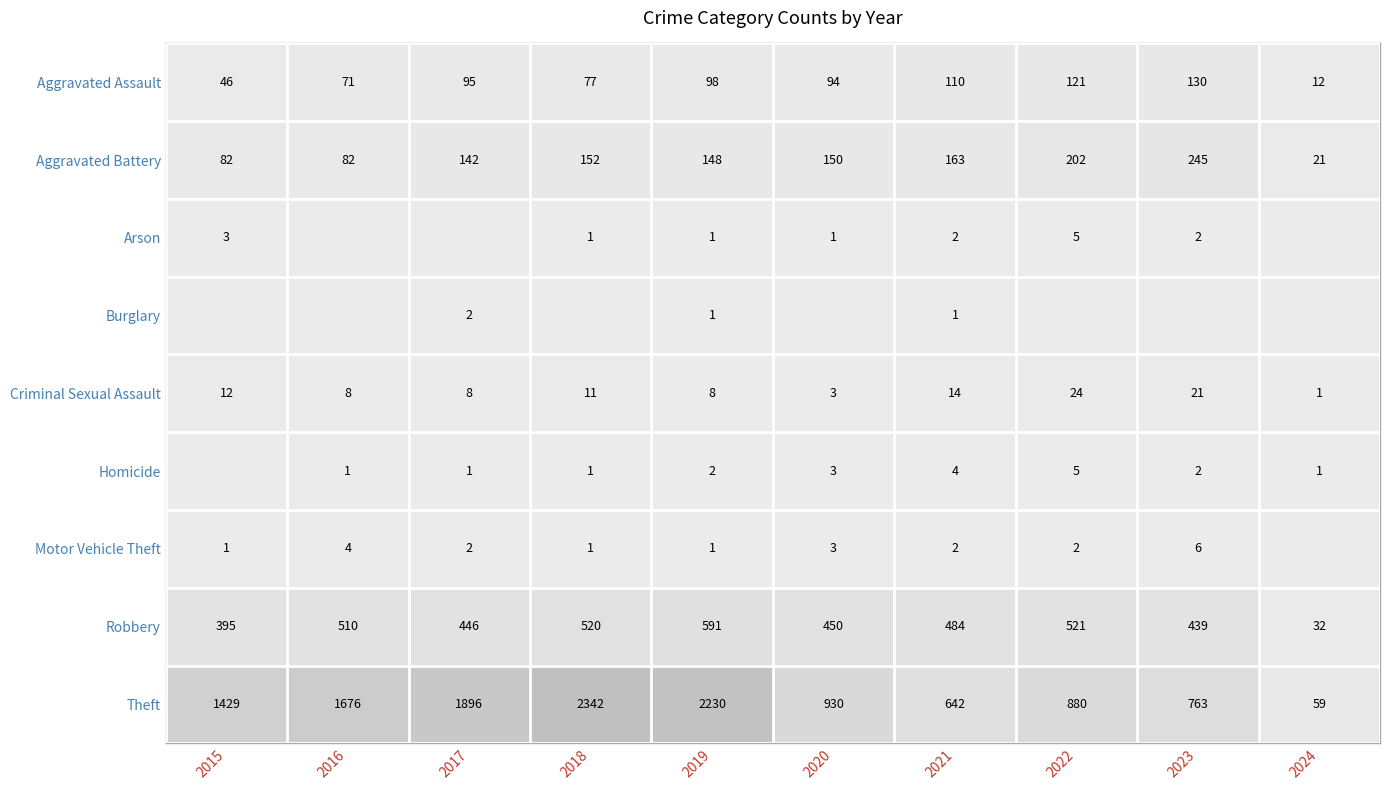

What is the difference between the maximum and minimum values in the Aggravated Assault series?

118